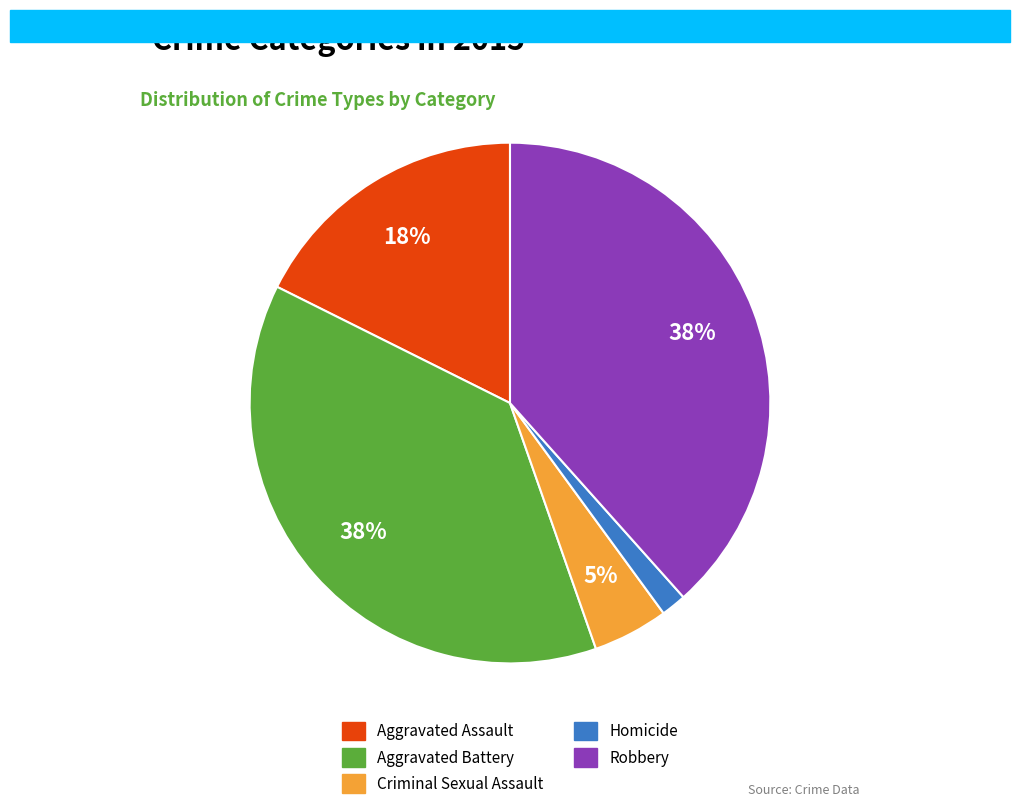

Which slice is the smallest?

Homicide